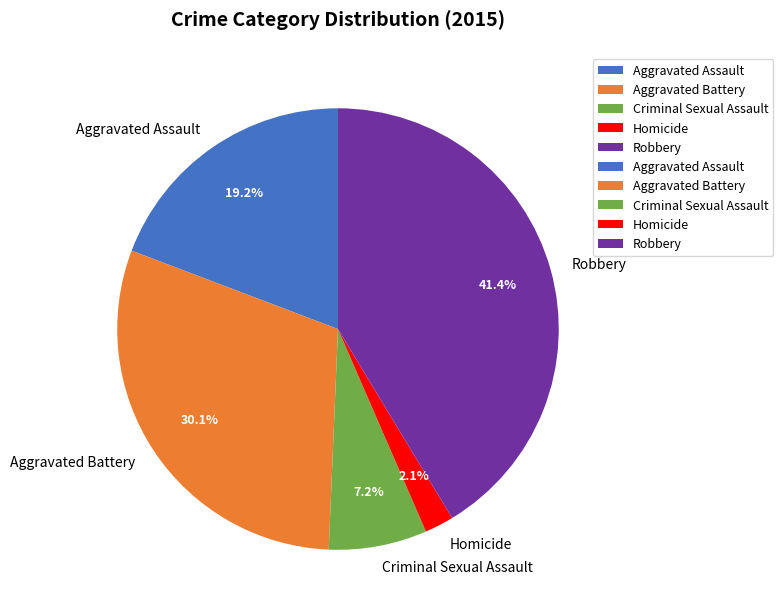

To the nearest percent, what is the difference between the Robbery and Aggravated Assault slice percentages?

22%